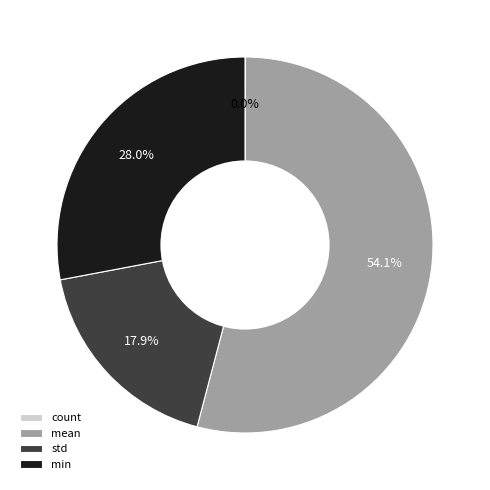

To the nearest percent, what percentage of the pie is min?

28%